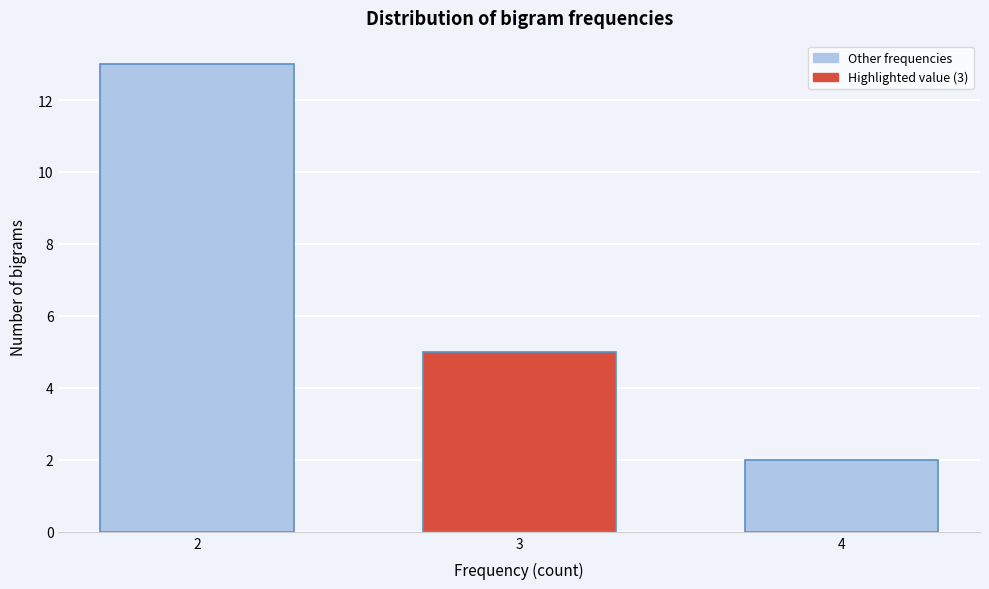

Reading left to right, transcribe all the data shown in this chart.

13	5	2